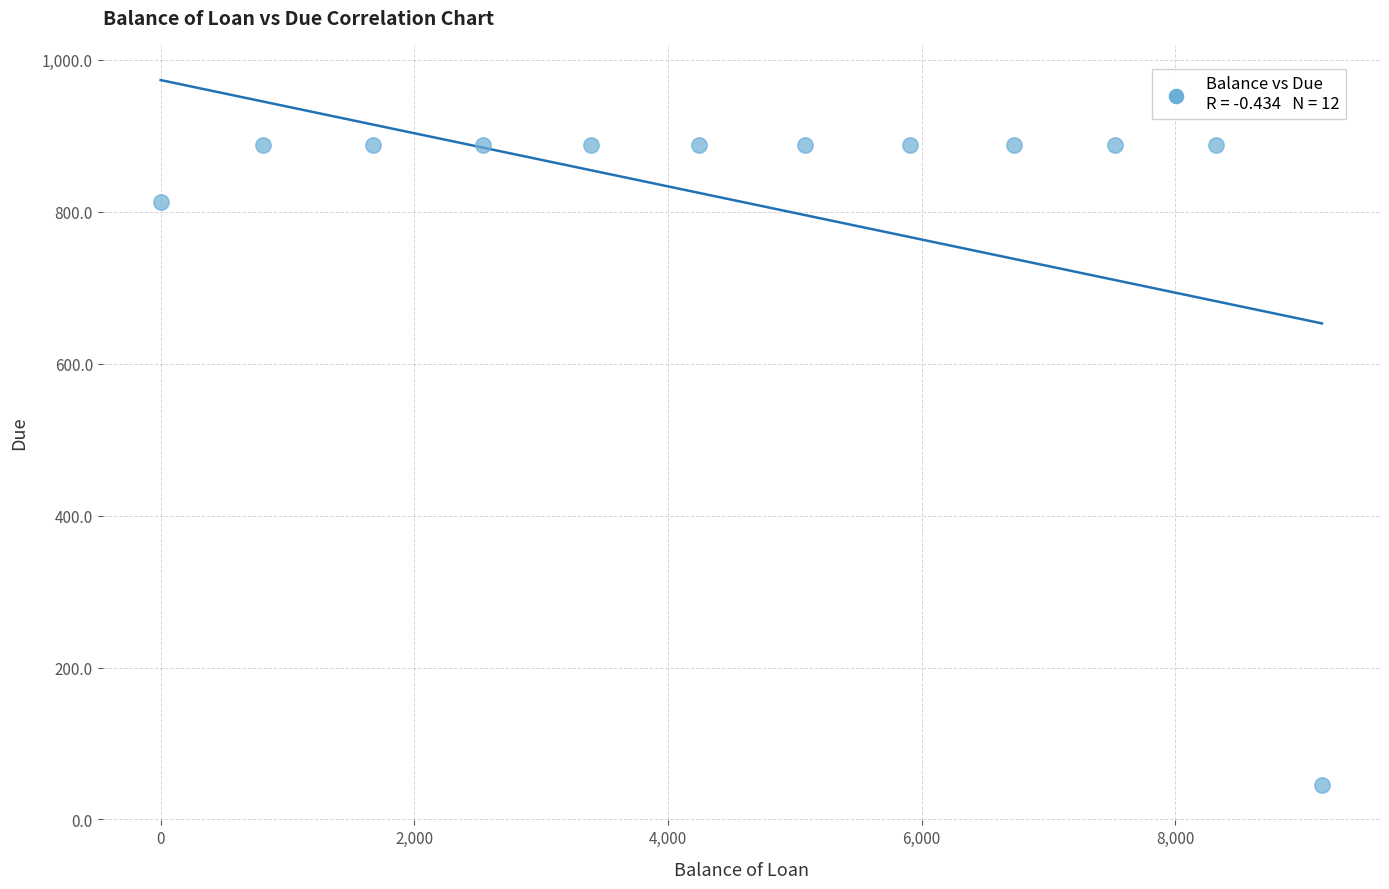

What is the average Y value?

812.0